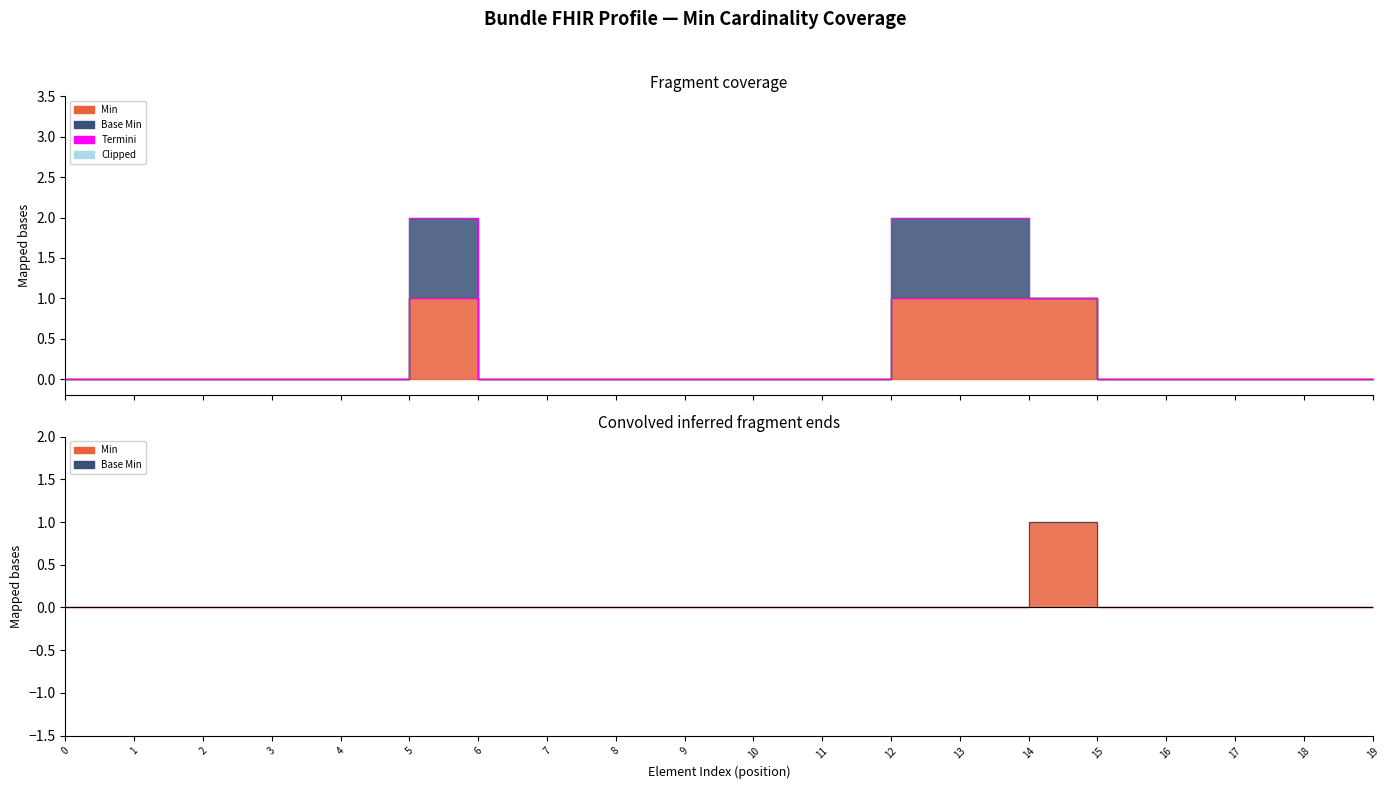

Reading left to right, extract all data points from this chart.

Min boundary: 0	0	0	0	0	0	1	0	0	0	0	0	0	1	1	1	0	0	0	0
Base boundary: 0	0	0	0	0	0	2	0	0	0	0	0	0	2	2	1	0	0	0	0
Delta: 0	0	0	0	0	0	0	0	0	0	0	0	0	0	0	1	0	0	0	0